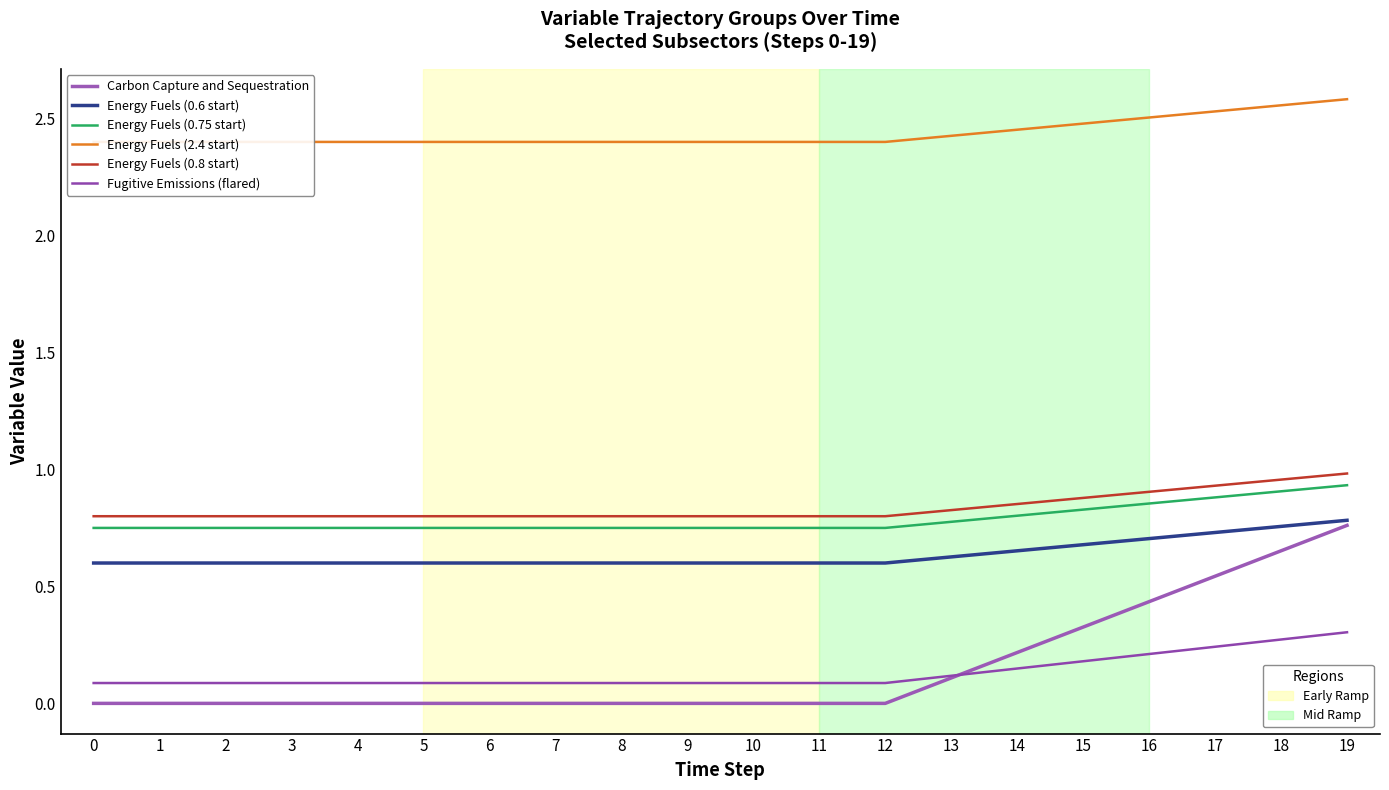

The value of Energy Fuels (0.8 start) at 11 is 0.8. True or false?

True